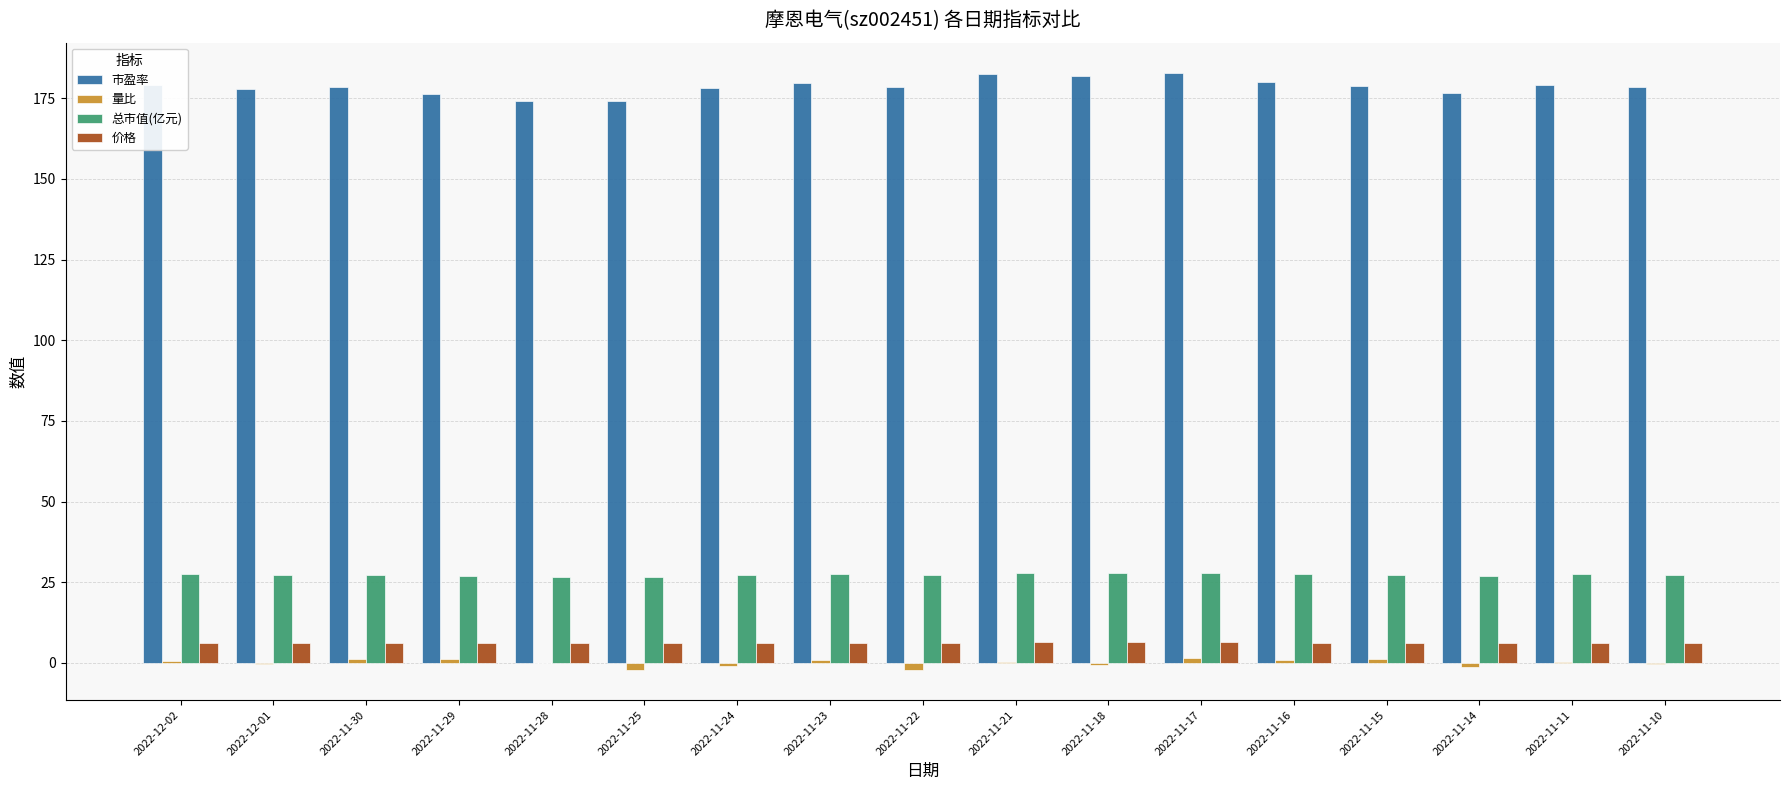

How many categories are shown in the chart?

17